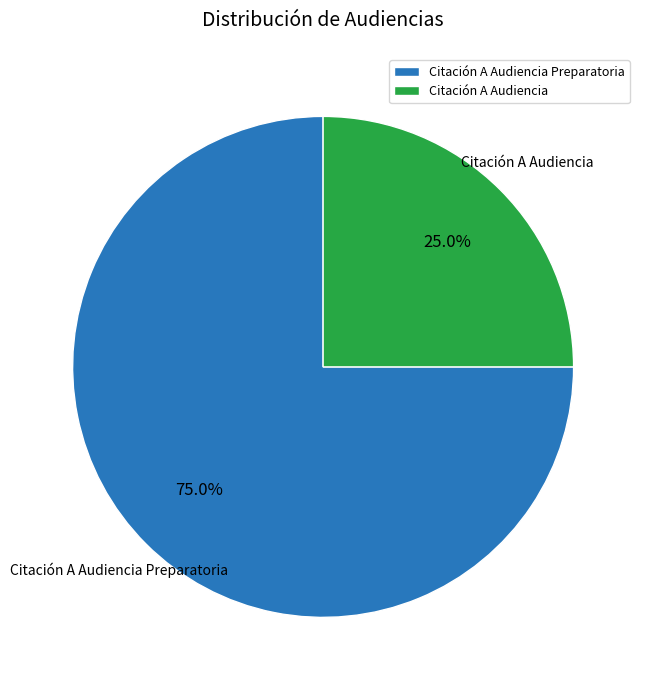

What is the largest slice in the pie chart?

Citación A Audiencia Preparatoria